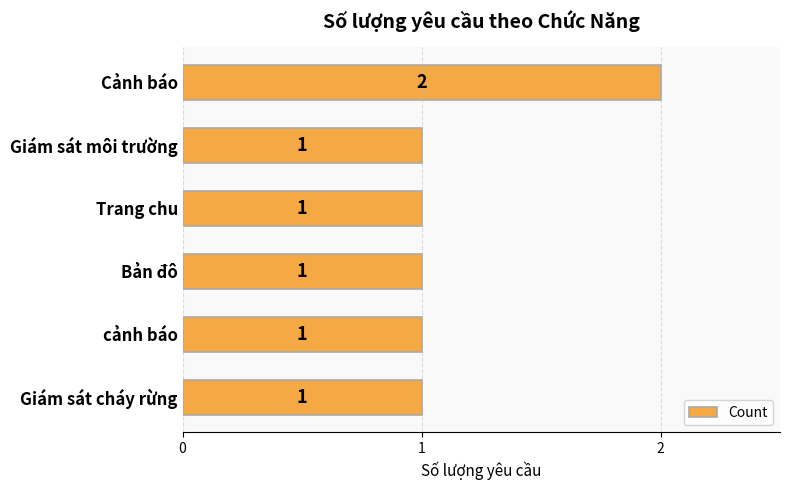

What position from the bottom is Giám sát cháy rừng?

1